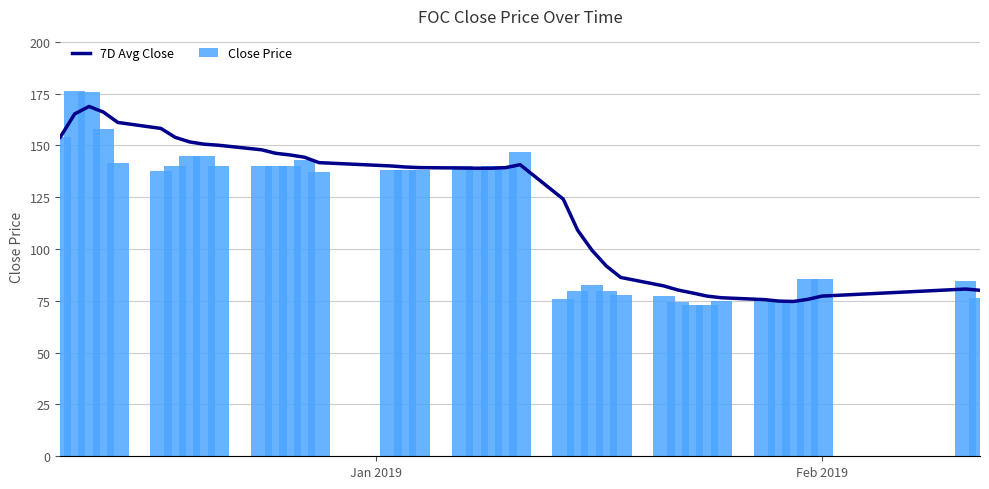

What is the average value of the Close Price series?

116.5